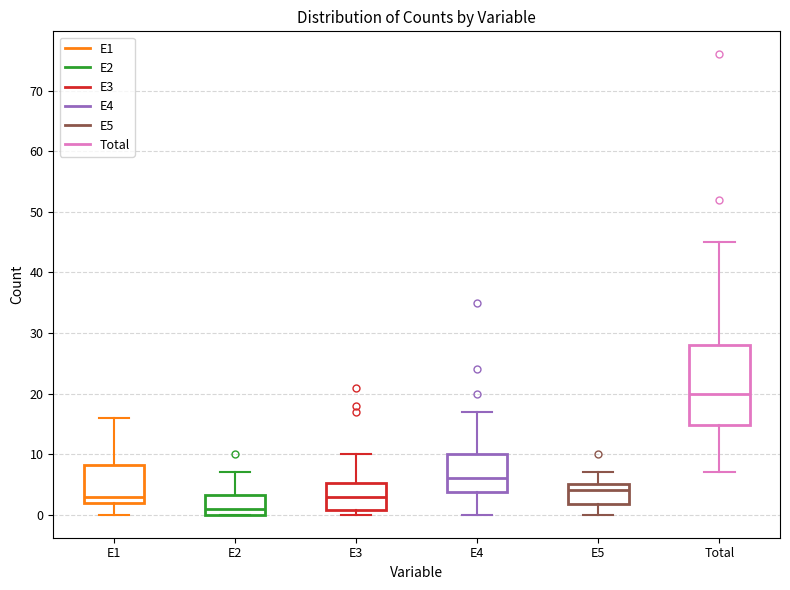

Where is the lower edge of the box for E1 on the y-axis? The values are not printed on the chart, so give them approximately, as read against the axis.

2